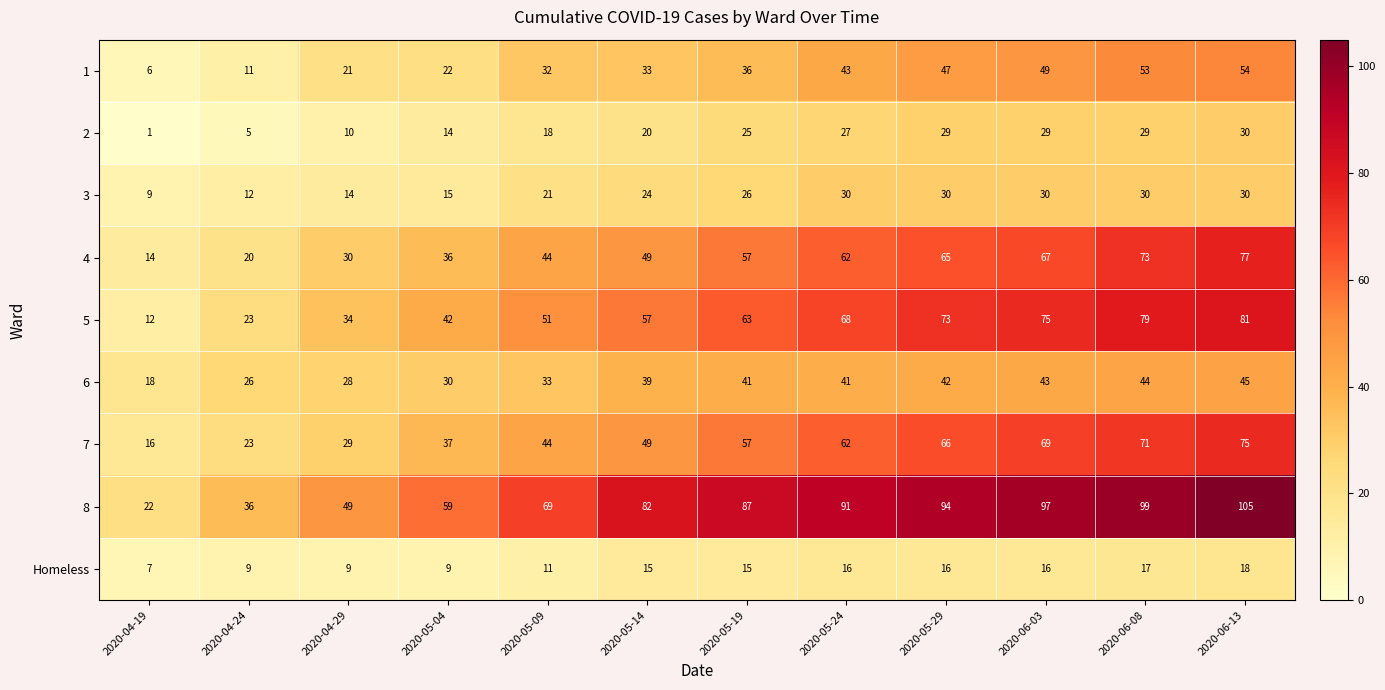

What is the difference between the maximum and minimum values in the 3 series?

21